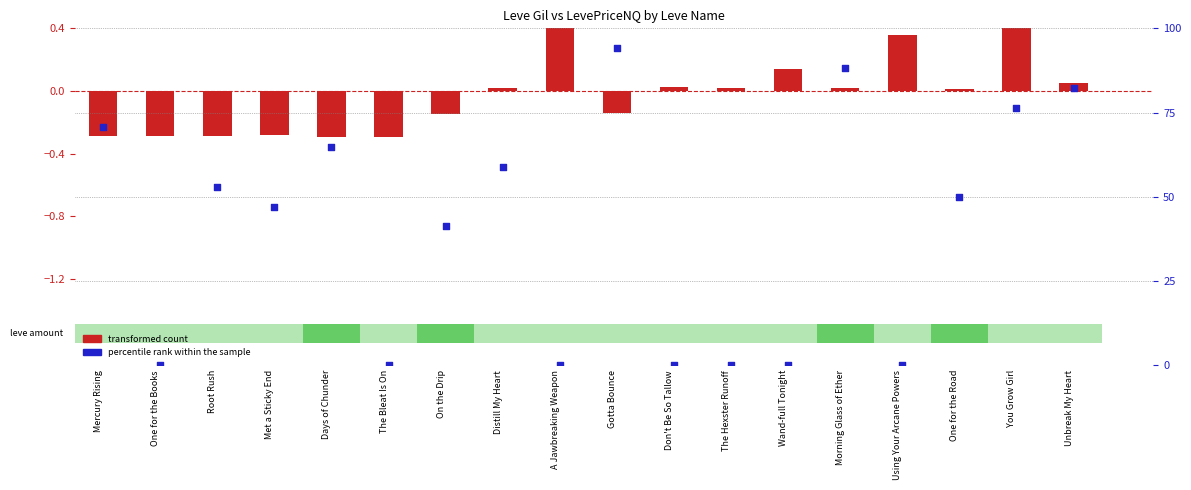

Which series reaches the minimum Y coordinate?

transformed count